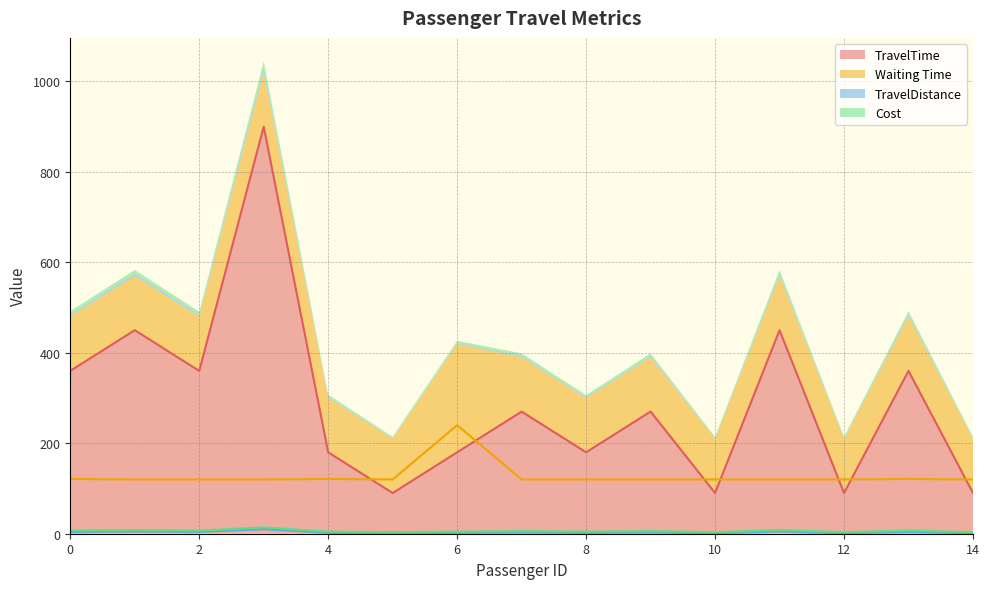

Which has a higher value, 8 or 4?

8